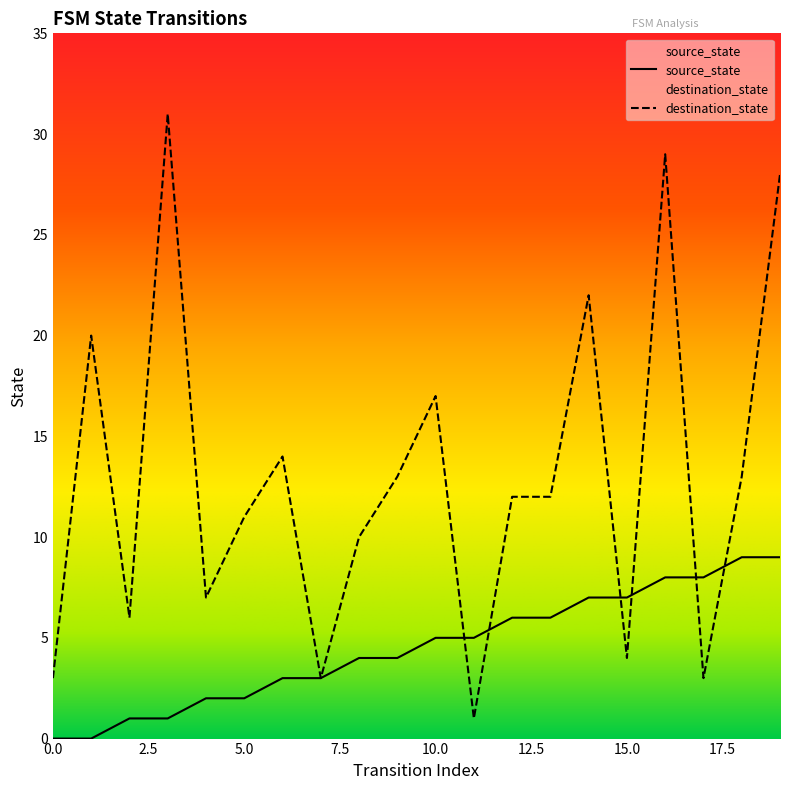

At which category does destination_state reach its first local peak?

1